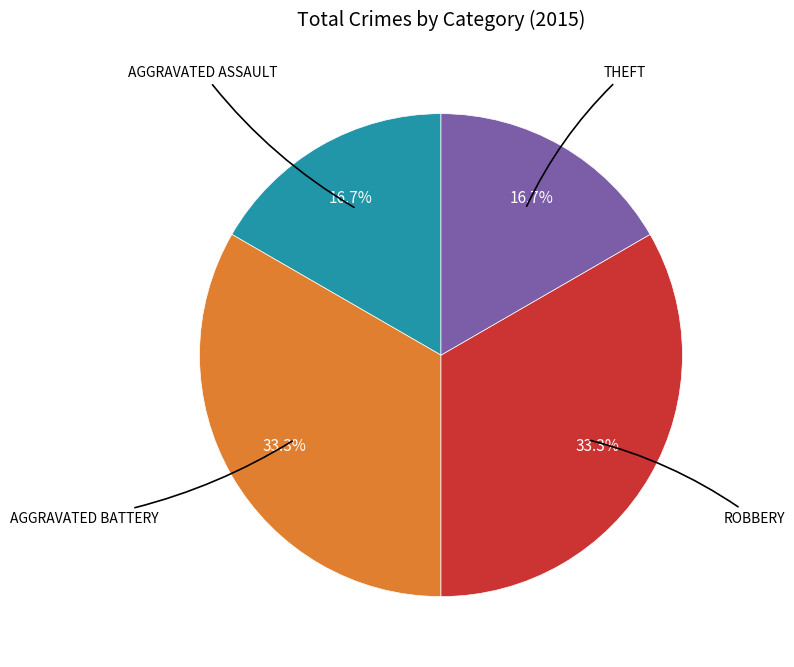

To the nearest percent, what is the difference between the largest and smallest slice percentages?

17%